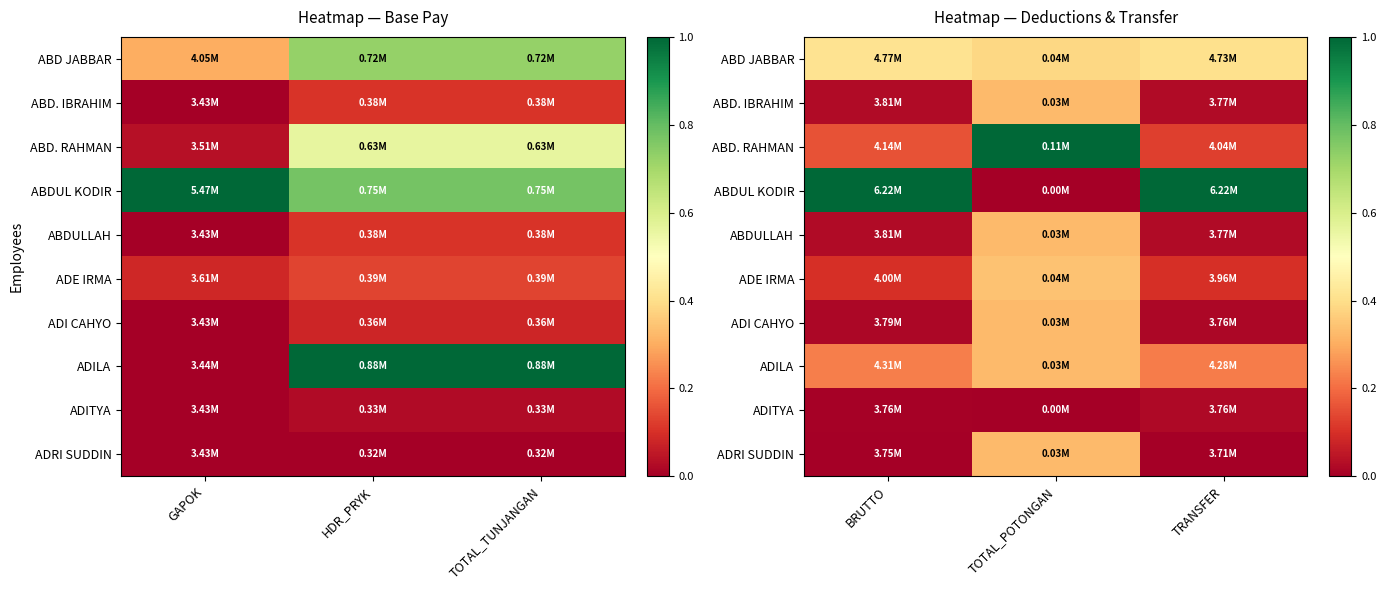

Which has a higher value, BRUTTO or TOTAL_POTONGAN?

BRUTTO